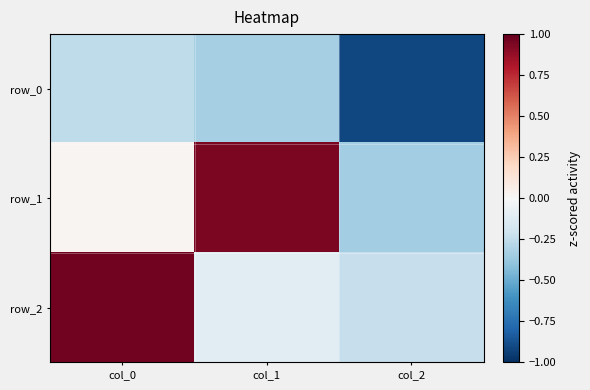

Which series has the largest range (max minus min)?

row_1